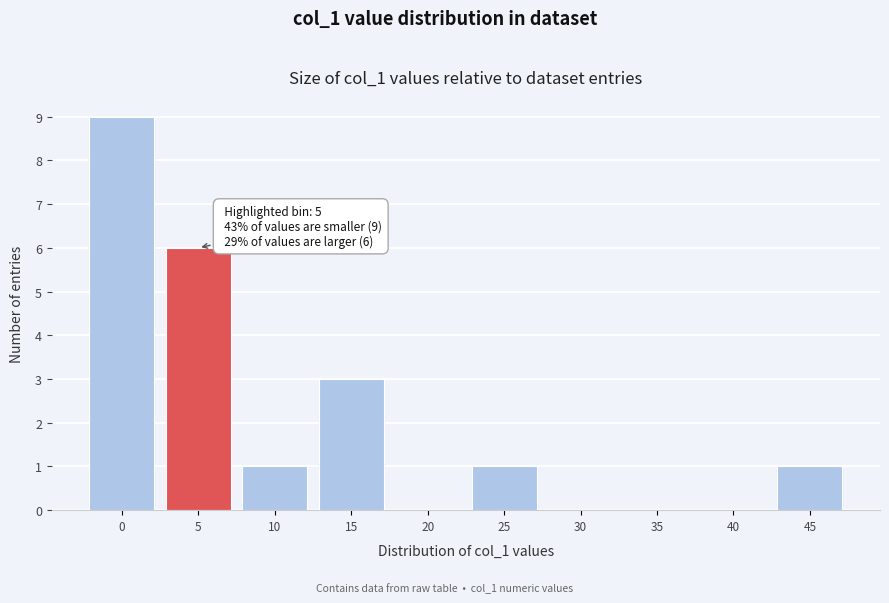

Reading right to left, list all the values displayed in this chart.

45=1	40=0	35=0	30=0	25=1	20=0	15=3	10=1	5=6	0=9